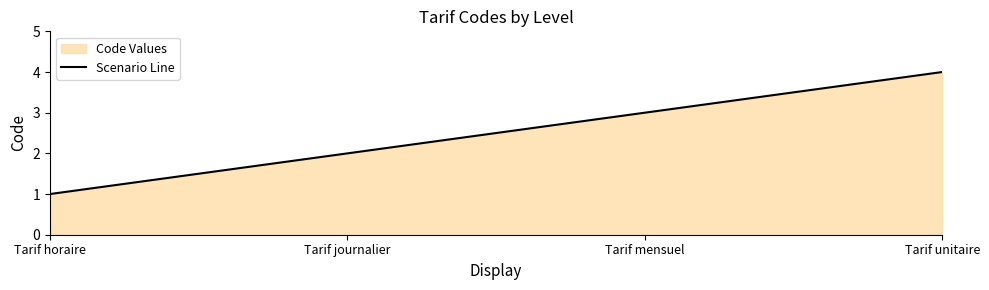

Approximately how many times larger is the value at Tarif unitaire compared to Tarif horaire?

4.0